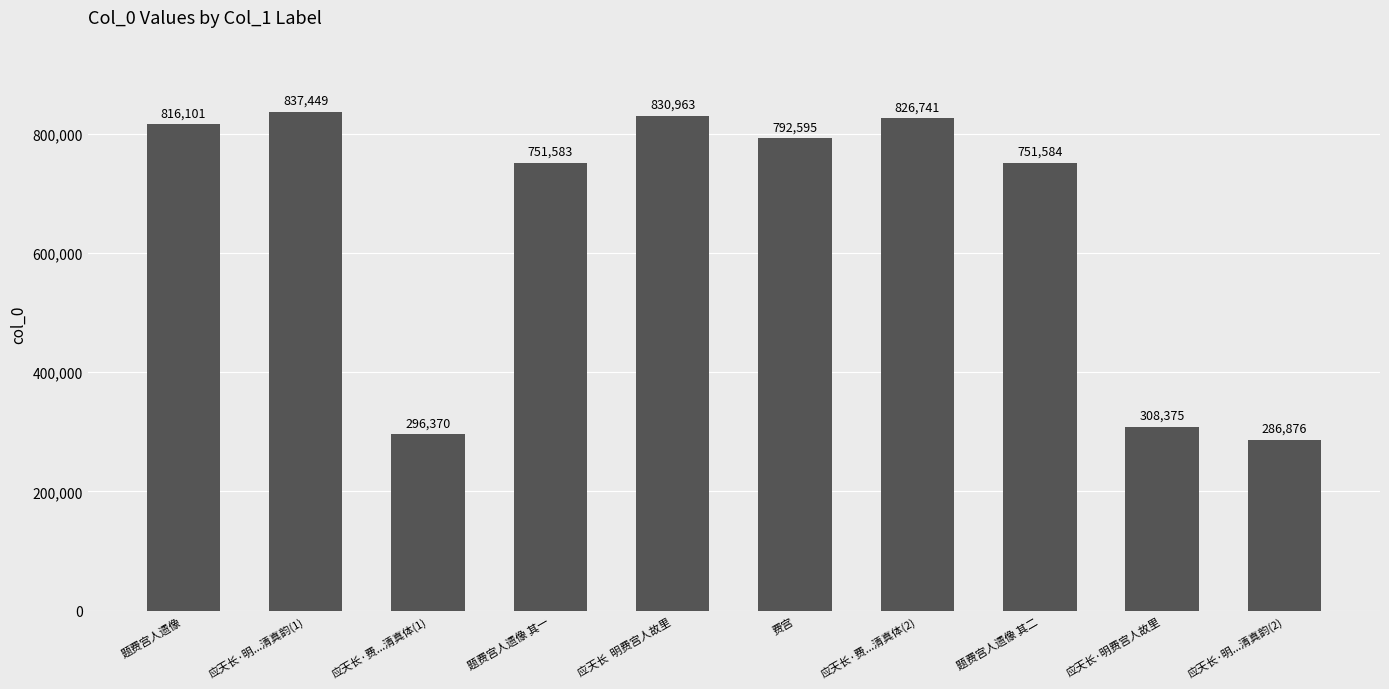

True or false: the data shows 90204 at 应天长·明...清真韵(2).

False